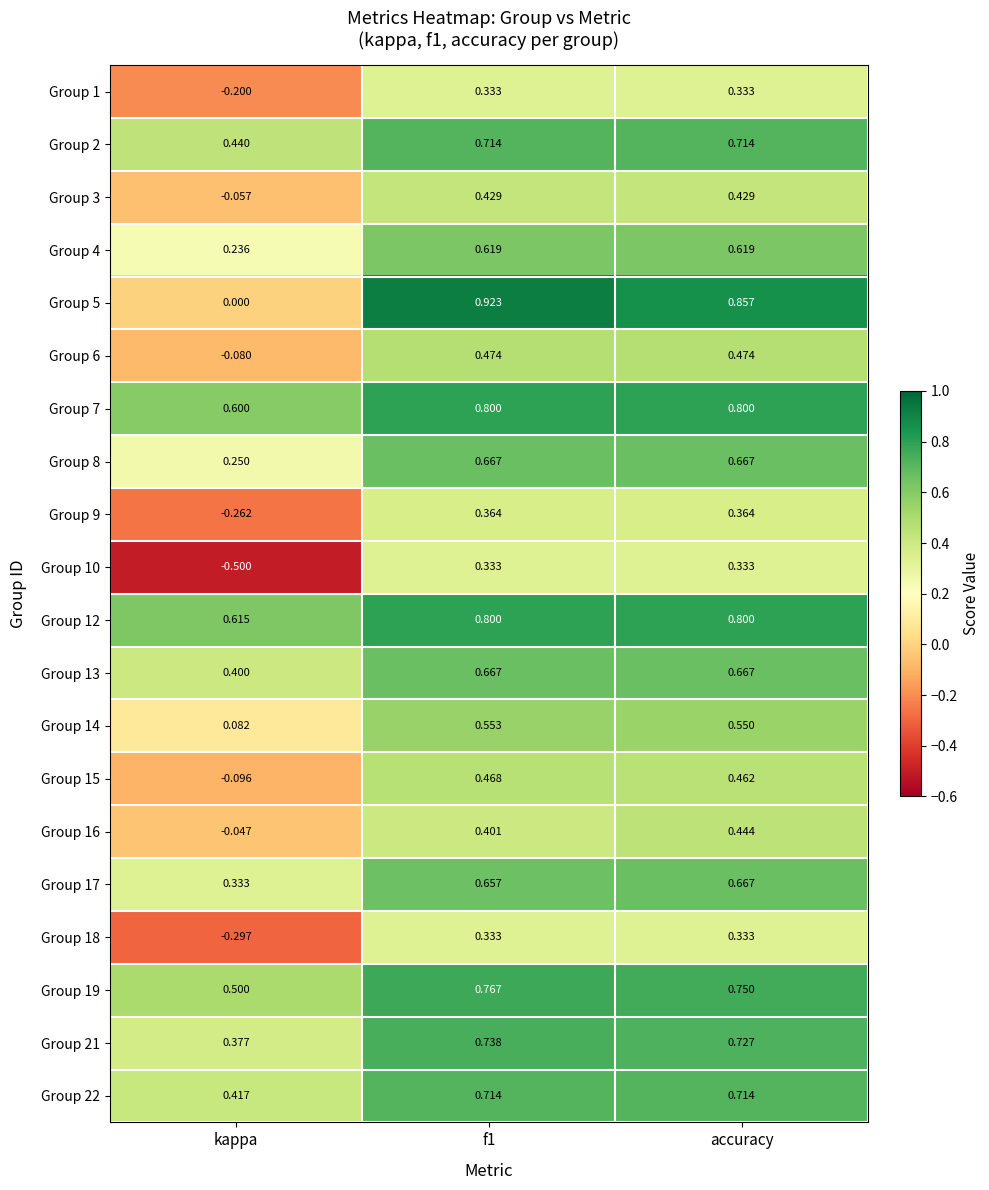

How many negative values does the Group 15 series have?

1